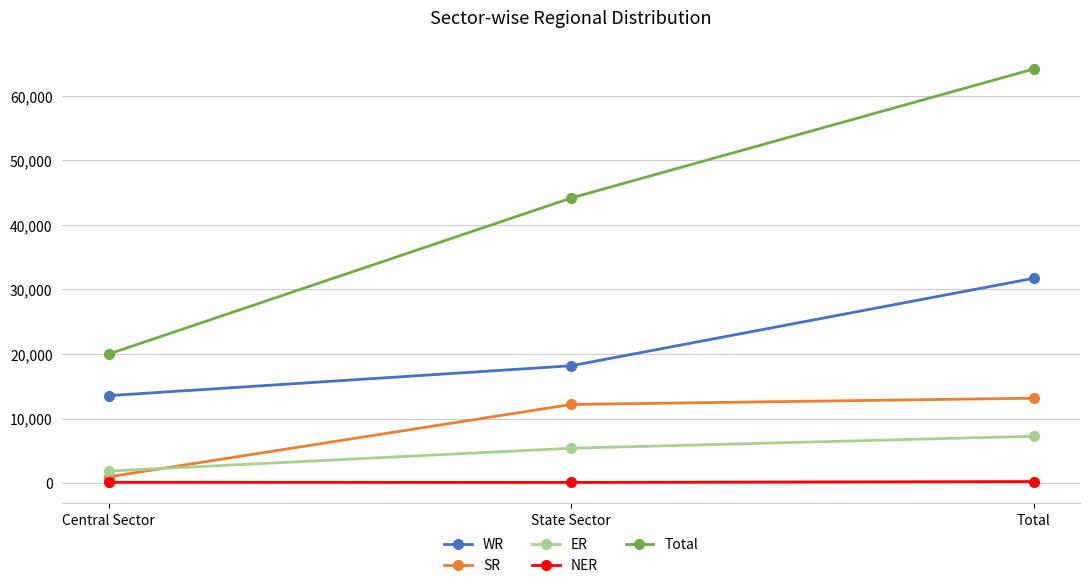

What is the total value across all series at Total?

116510